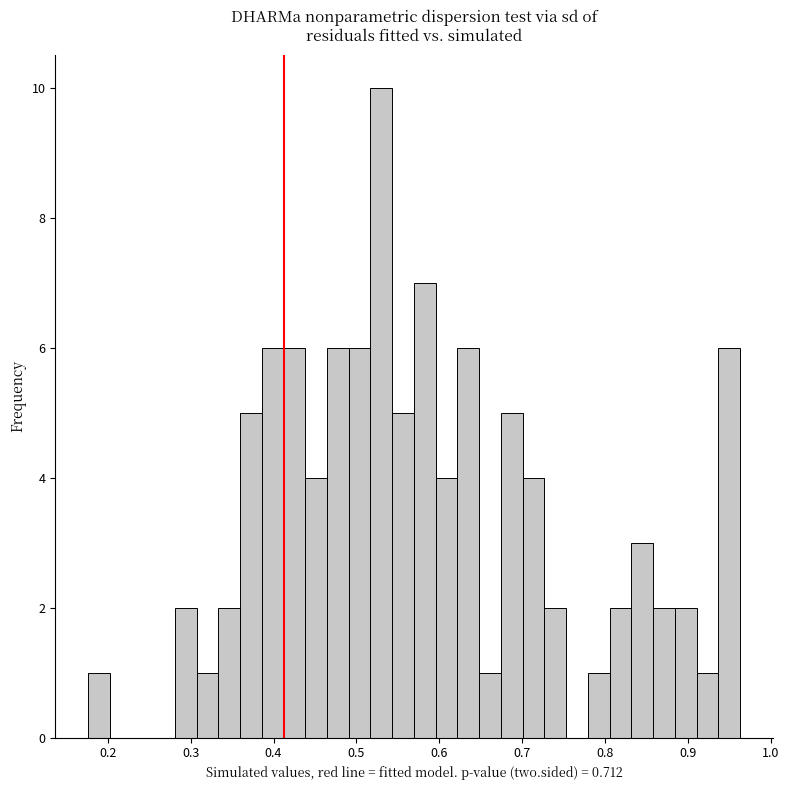

Around what value on the x-axis is the tallest bar? Give the approximate position of its centre, as read against the axis.

0.53